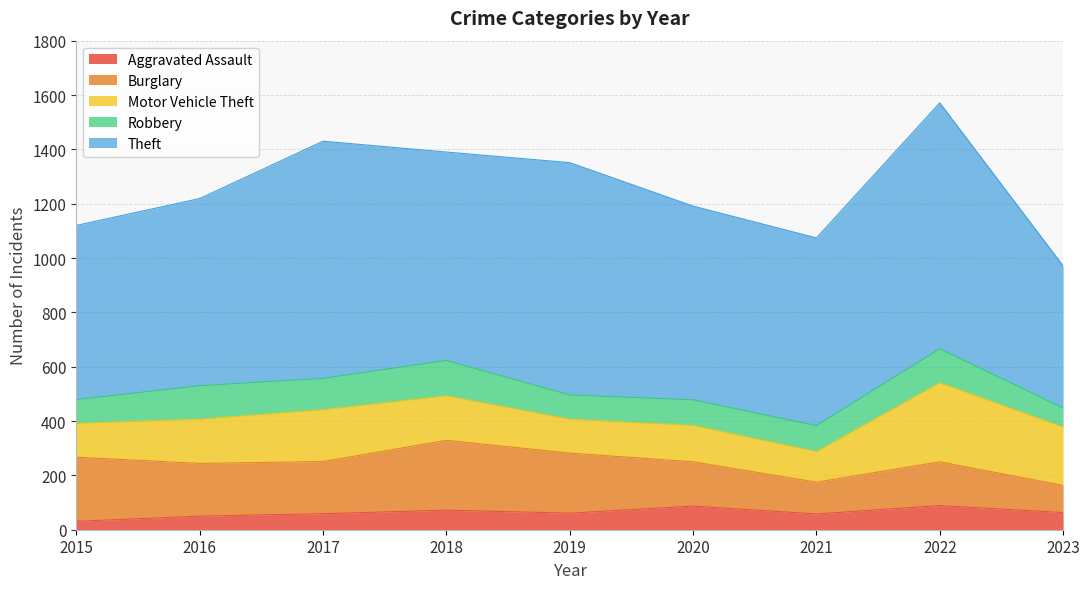

True or false: Theft and Robbery intersect in this chart.

False